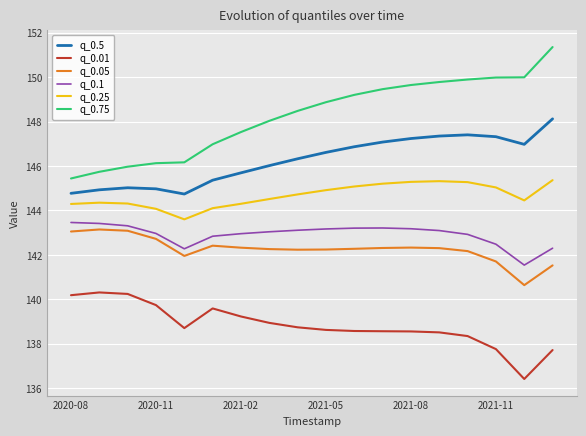

True or false: q_0.1 and q_0.75 intersect in this chart.

False